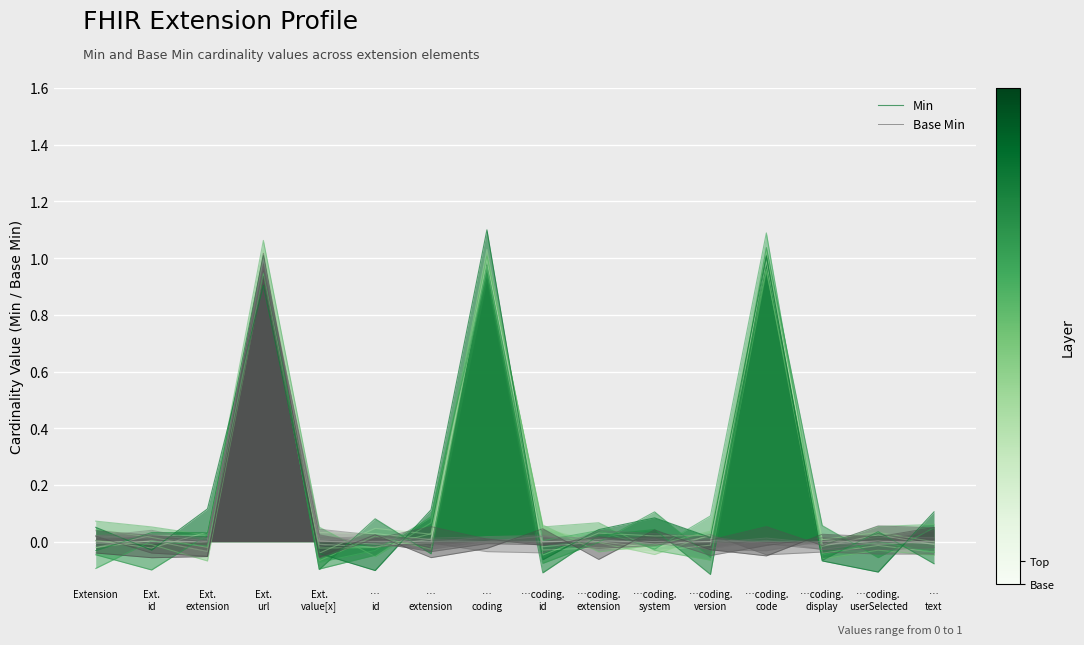

How many negative values does the Base Min series have?

9